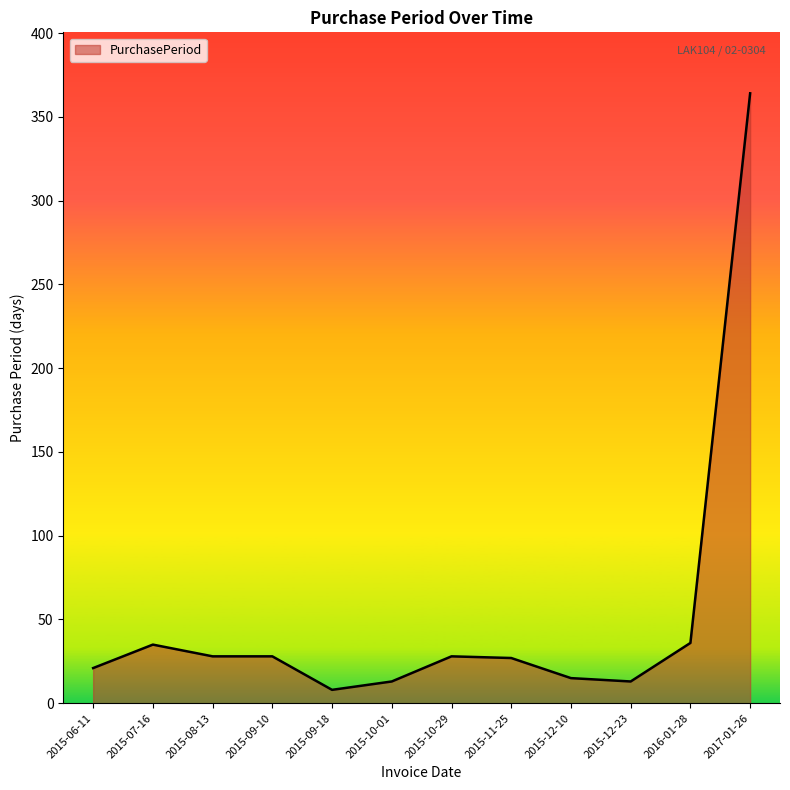

What is the difference between the values at 2015-12-10 and 2016-01-28?

21